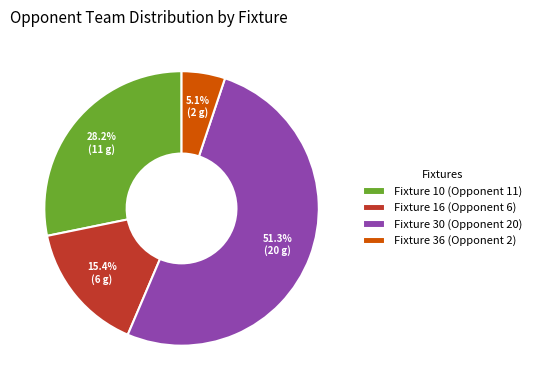

True or false: Fixture 36 (Opponent 2) accounts for 14% of the total.

False